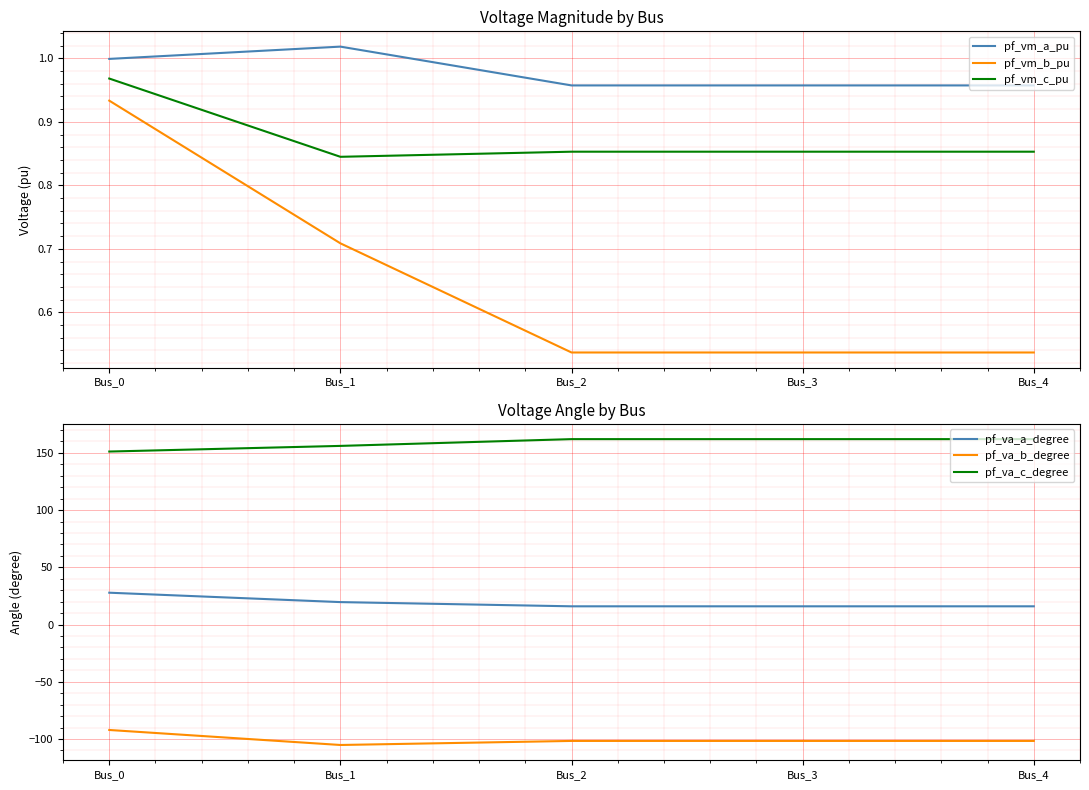

Count the number of data series in this chart.

6